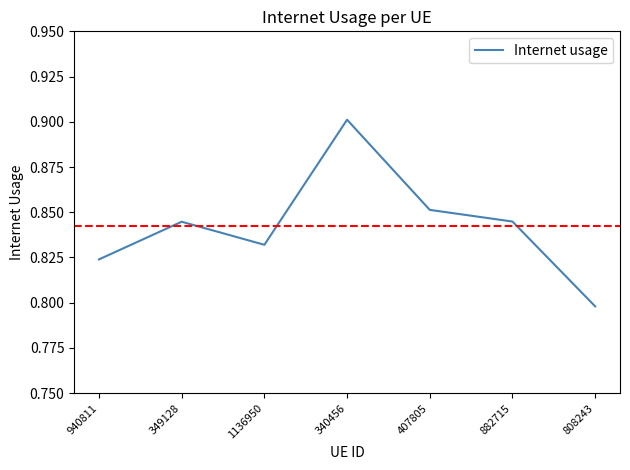

How many interior local peaks (higher than both neighbors) does the data have?

2